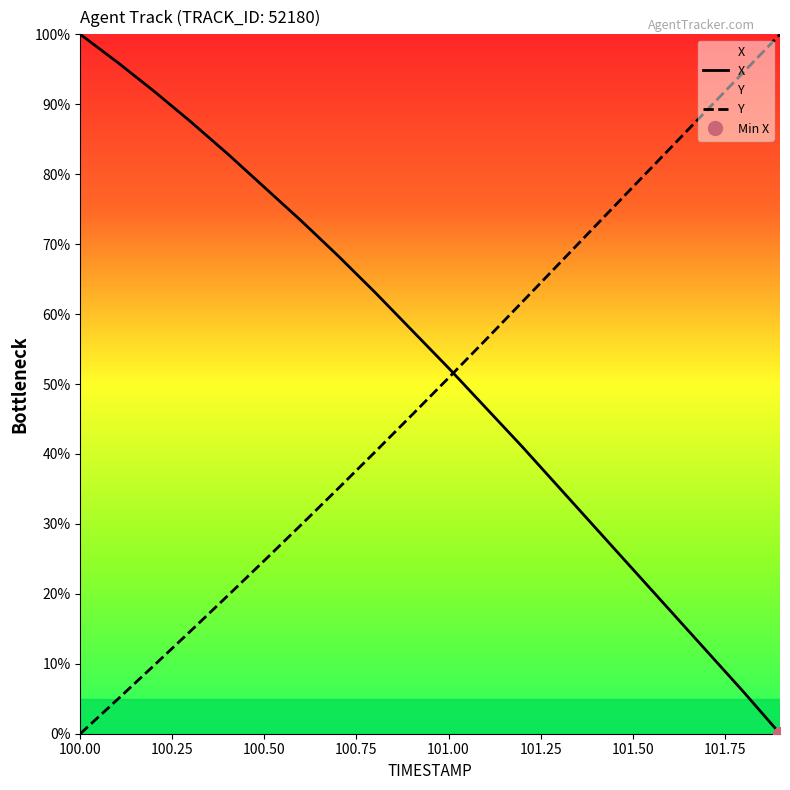

What is the approximate value of X at 101.00?

52.3